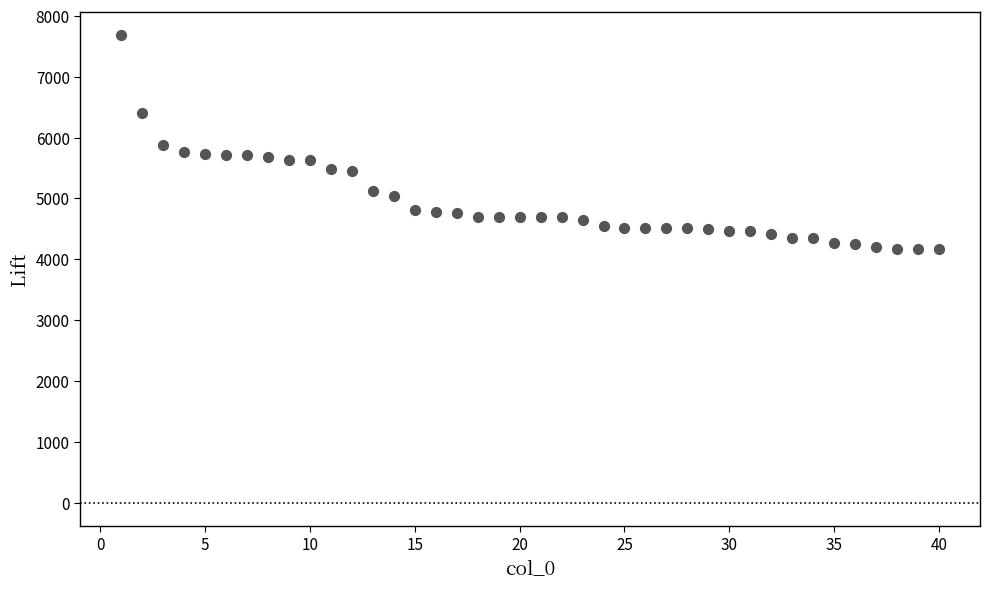

How many data points are displayed?

40